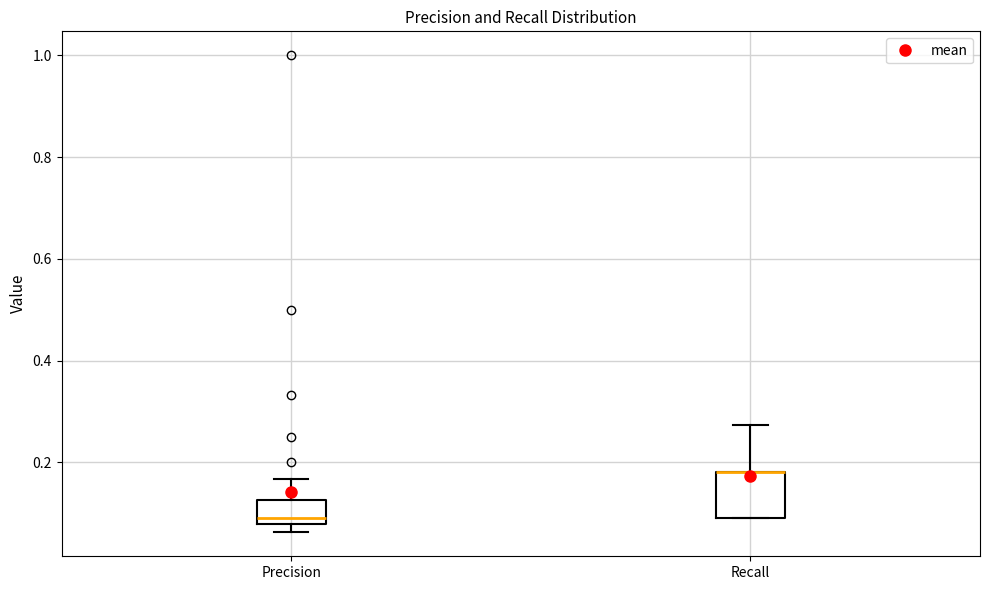

Where is the upper edge of the box for Precision on the y-axis? The values are not printed on the chart, so give them approximately, as read against the axis.

0.12